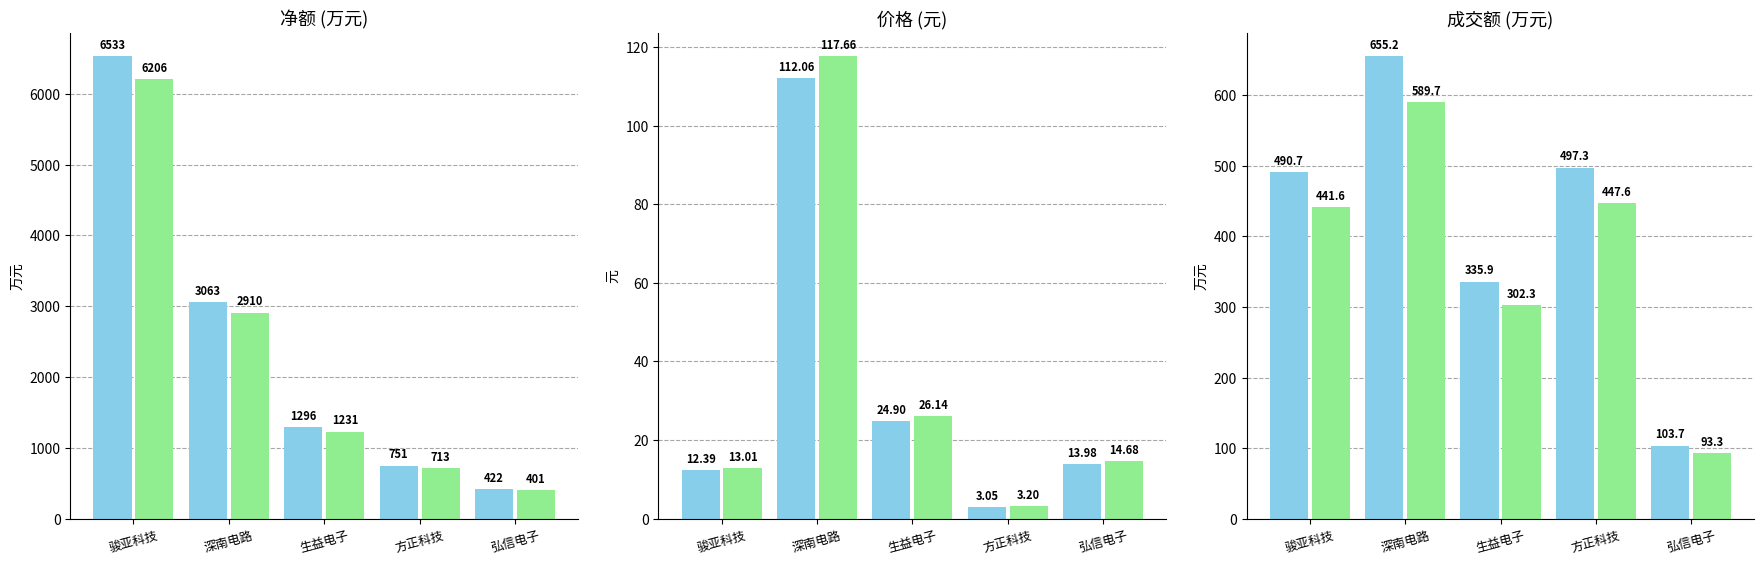

What position from the left is 生益电子?

3